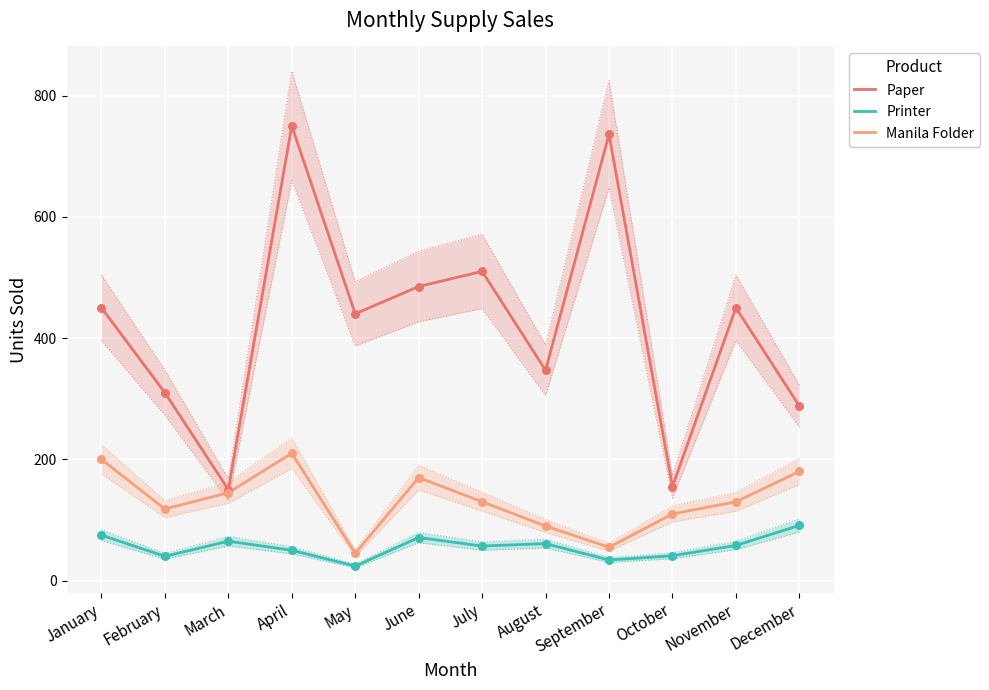

At how many categories does at least one series exceed 722?

2